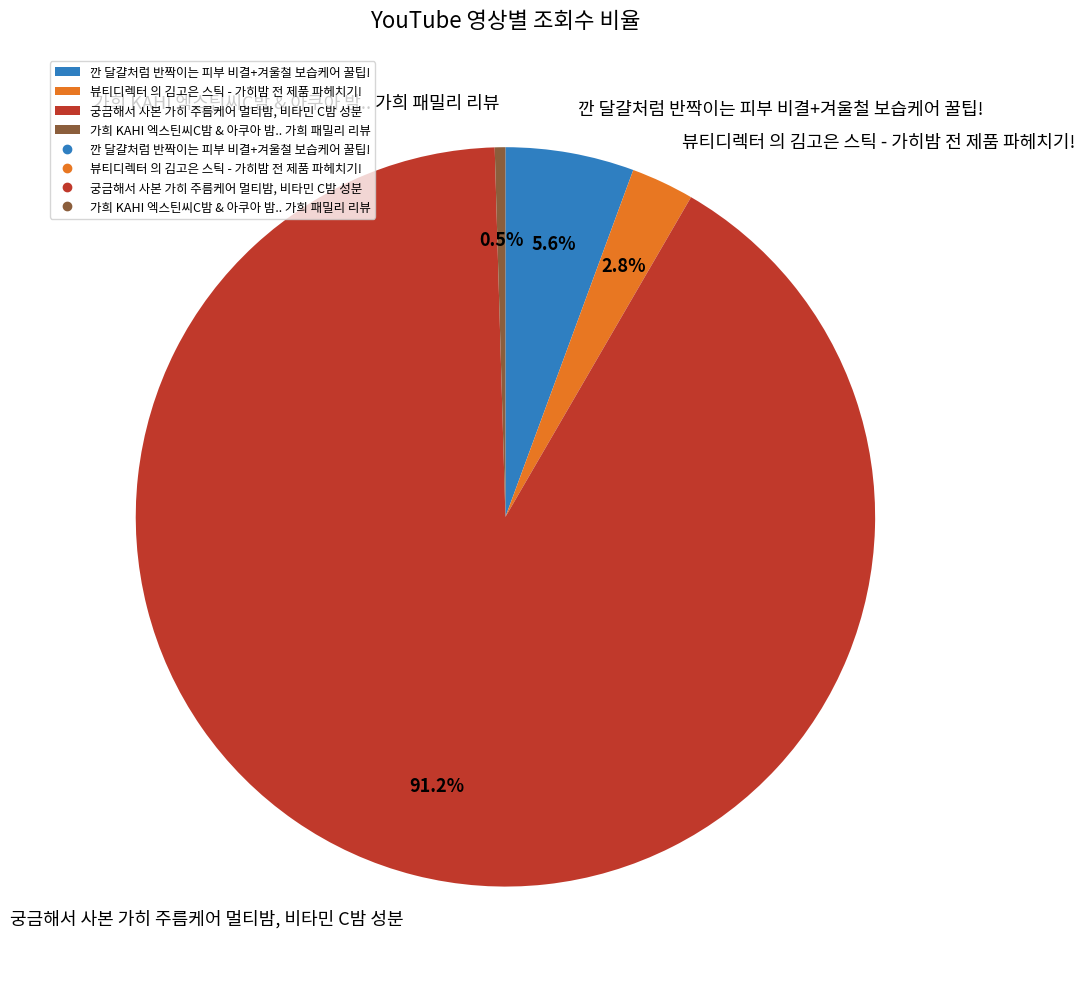

What is the smallest slice in the pie chart?

가희 KAHI 엑스틴씨C밤 & 아쿠아 밤.. 가희 패밀리 리뷰